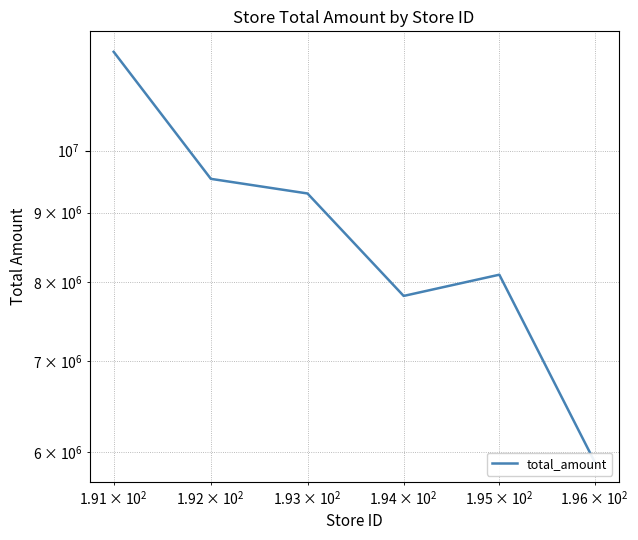

How many points are lower than both their immediate neighbors (excluding endpoints)?

1